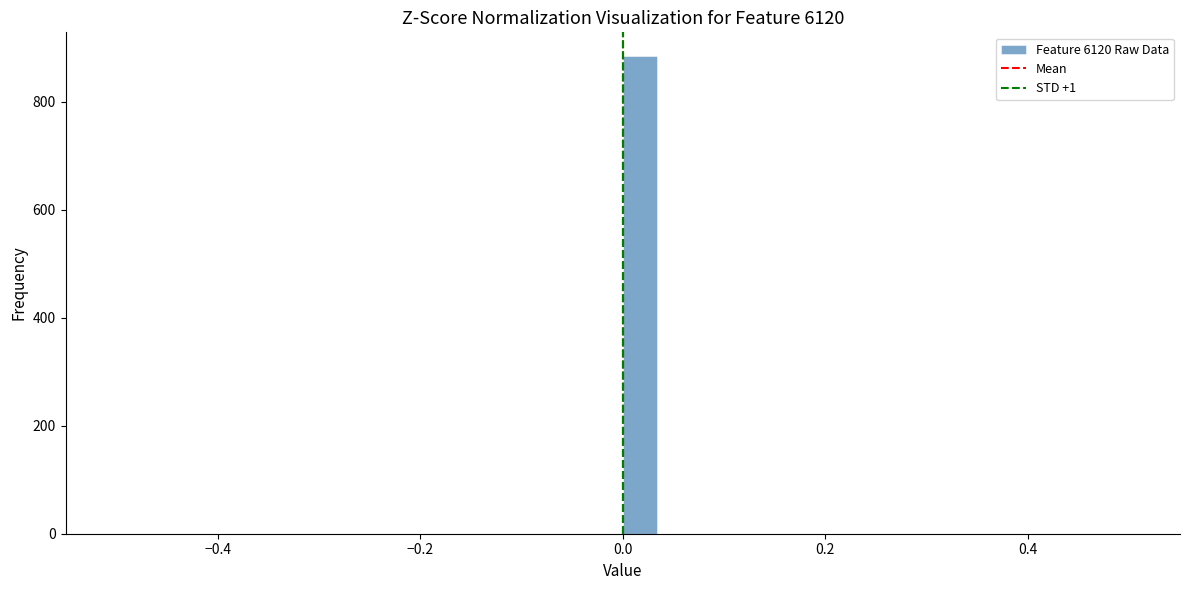

Read against the x-axis, roughly where is the centre of the tallest bar?

0.02